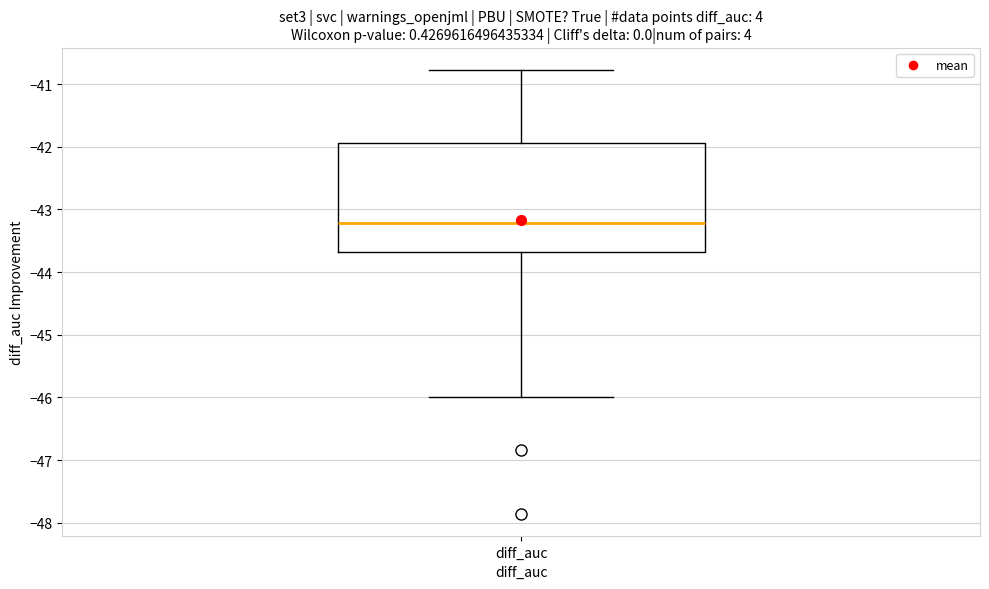

Read this box plot against the y-axis: the position of the median line, the range covered by the box, and the ends of both whiskers. The values are not printed on the chart, so give them approximately, as read against the axis.

median -43.2, box -43.7 to -41.9, whiskers -46.0 to -40.8